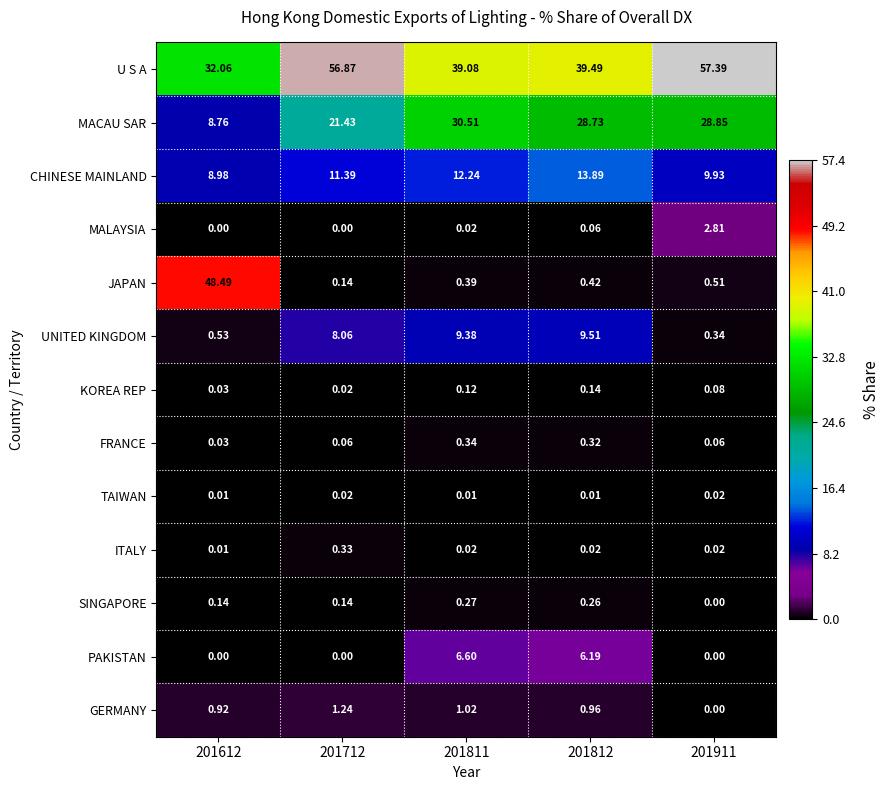

List the series in order of their peak value, lowest first.

TAIWAN, KOREA REP, SINGAPORE, ITALY, FRANCE, GERMANY, MALAYSIA, PAKISTAN, UNITED KINGDOM, CHINESE MAINLAND, MACAU SAR, JAPAN, U S A